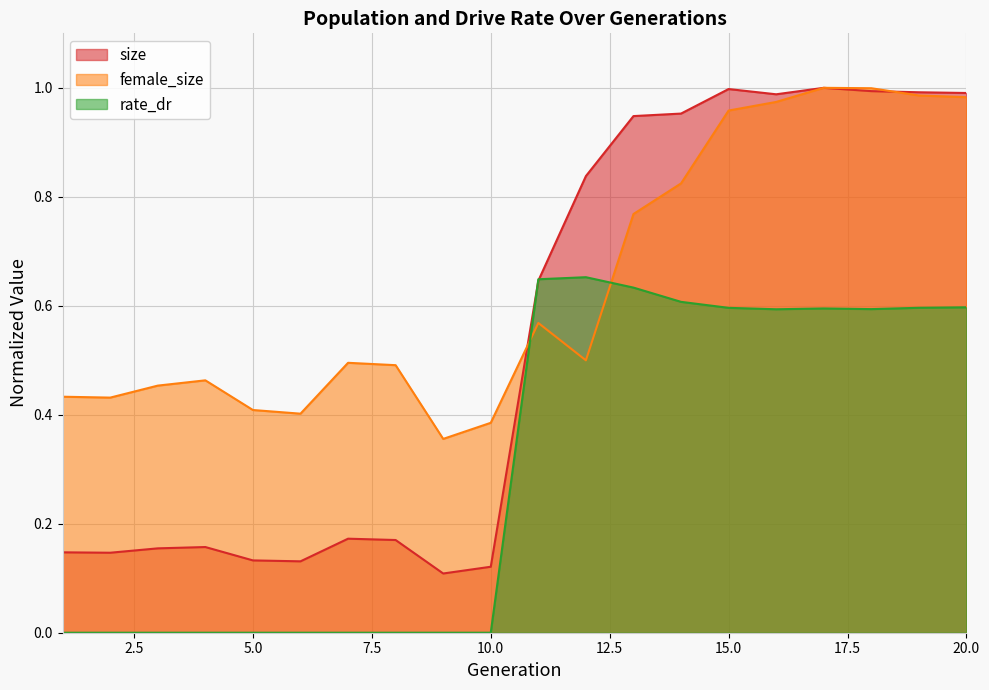

Does the chart display data point markers on the line(s)?

No